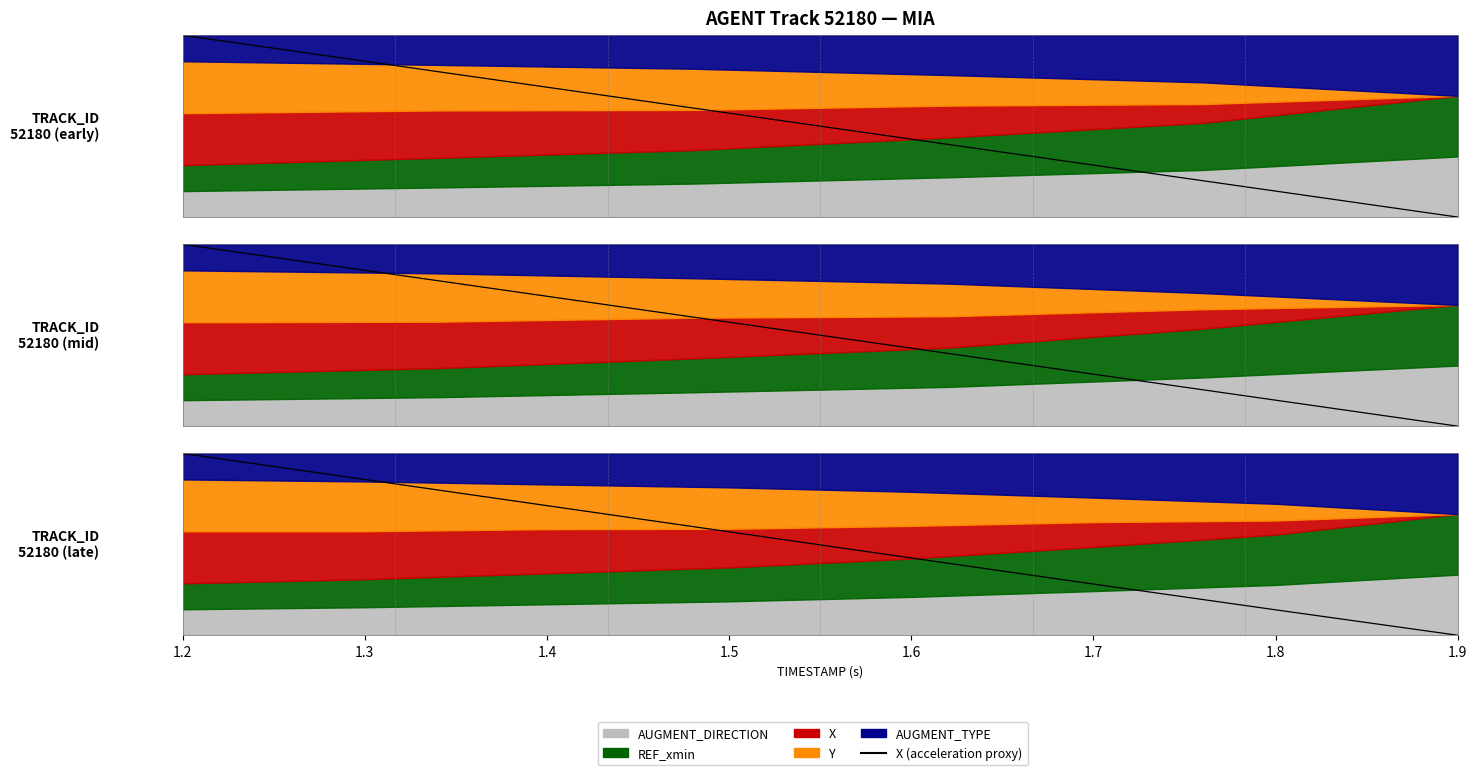

Which category has the highest value across all series?

1.2